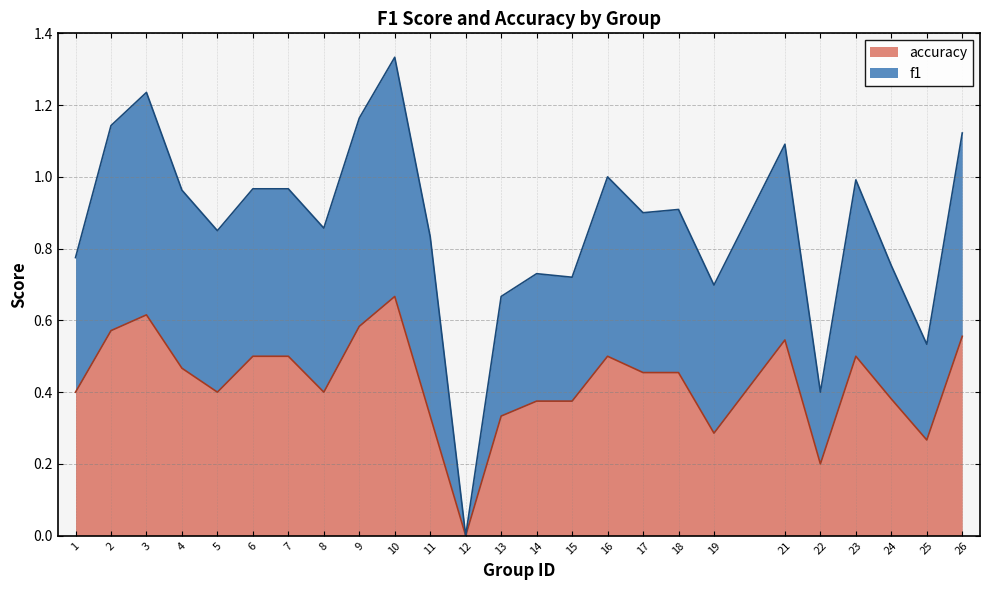

List the labels in order of accuracy value, largest first.

10, 3, 9, 2, 26, 21, 6, 7, 16, 23, 4, 17, 18, 1, 5, 8, 24, 14, 15, 11, 13, 19, 25, 22, 12